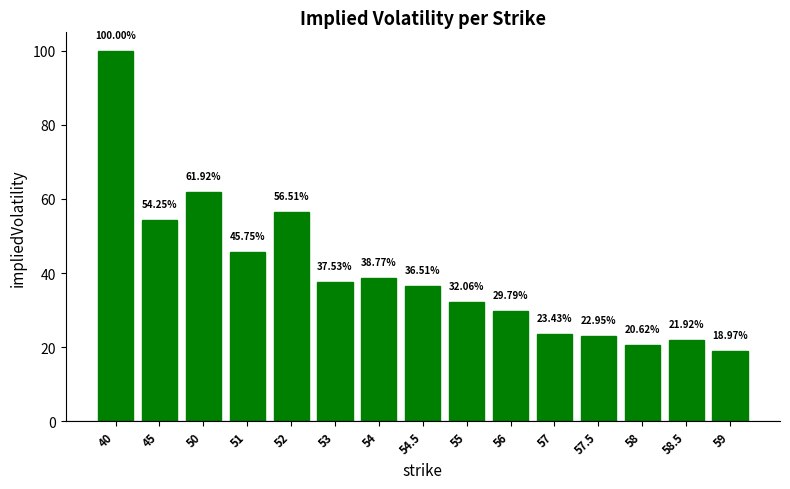

Which category has the highest value across all series?

40